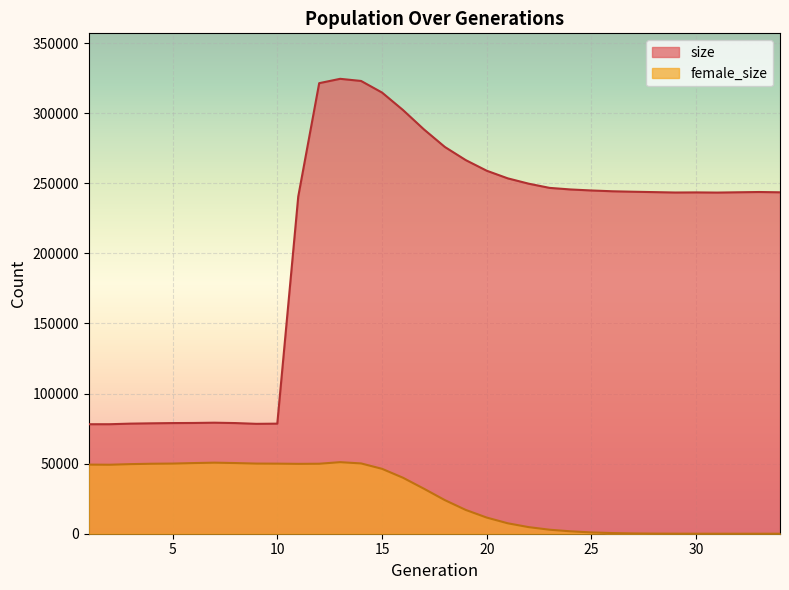

List the labels in order of size value, smallest first.

1, 2, 9, 10, 3, 4, 5, 8, 6, 7, 11, 31, 29, 30, 34, 32, 28, 33, 27, 26, 25, 24, 23, 22, 21, 20, 19, 18, 17, 16, 15, 12, 14, 13